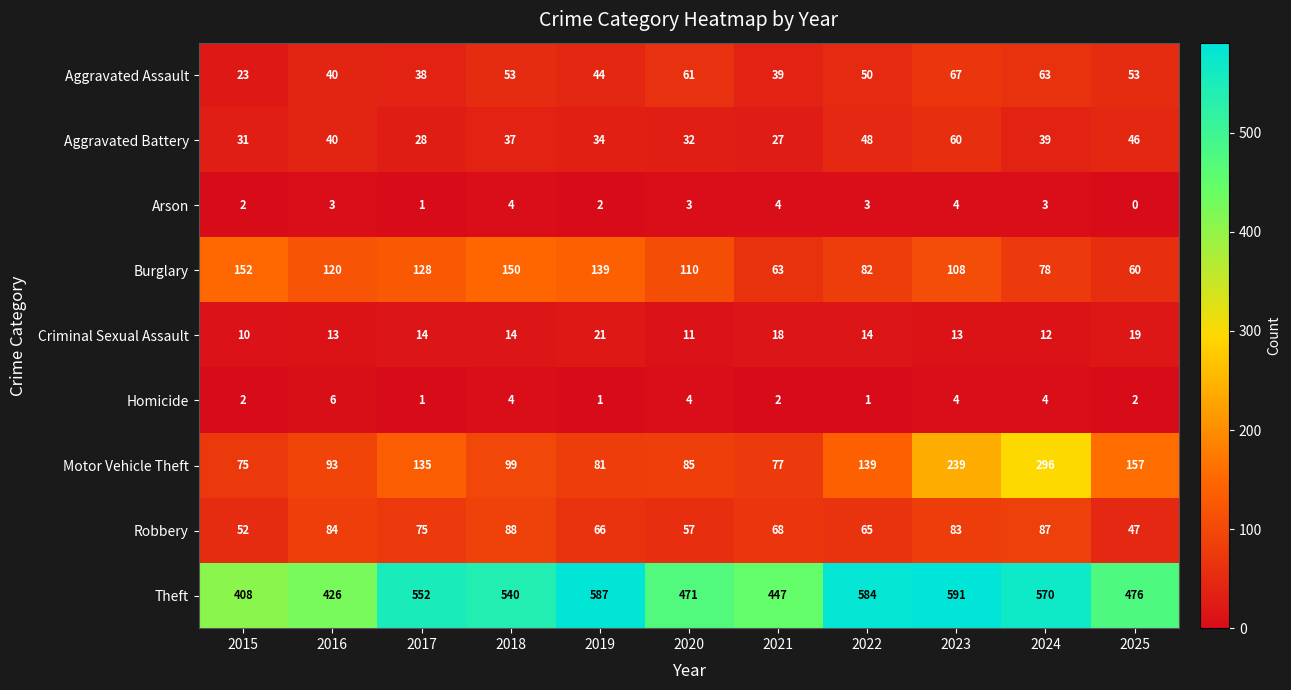

The Burglary series shows 60 at 2025. True or false?

True